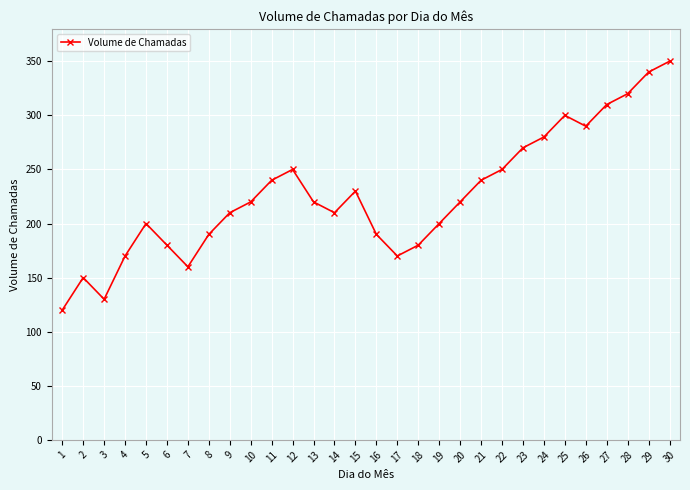

What value does the data have at 29, to the nearest 50?

350